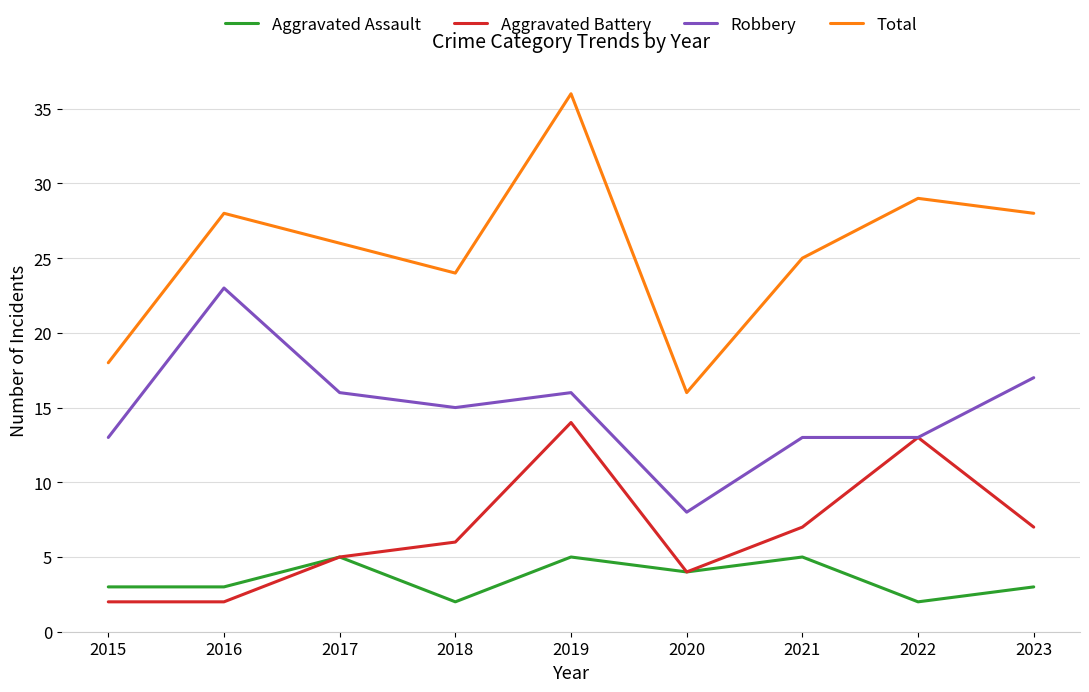

List the series in order of their peak value, lowest first.

Aggravated Assault, Aggravated Battery, Robbery, Total